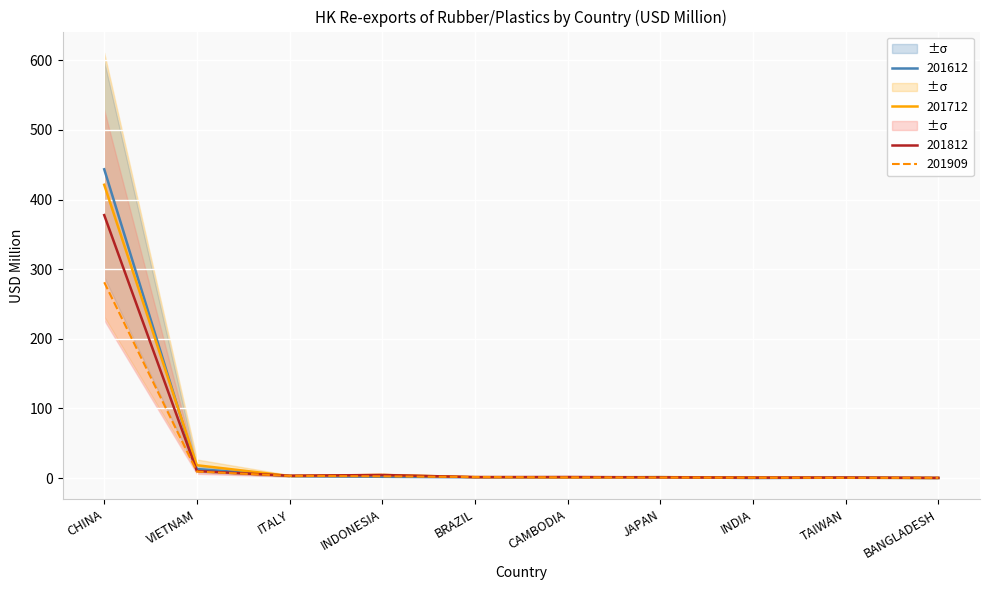

List the series in order of their peak value, lowest first.

201909, 201812, 201712, 201612